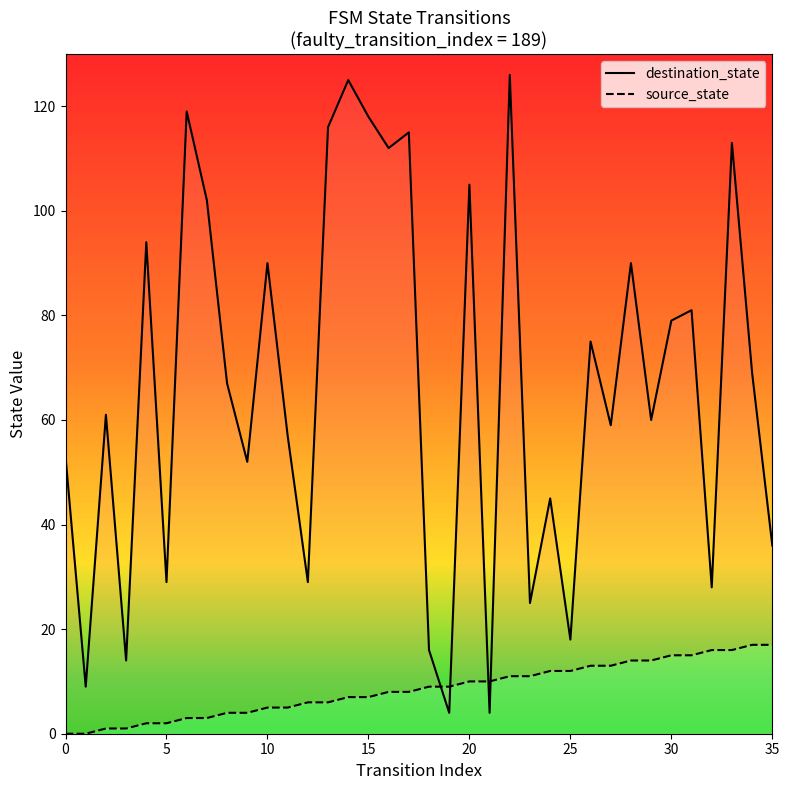

At which label is destination_state closest to 65?

8